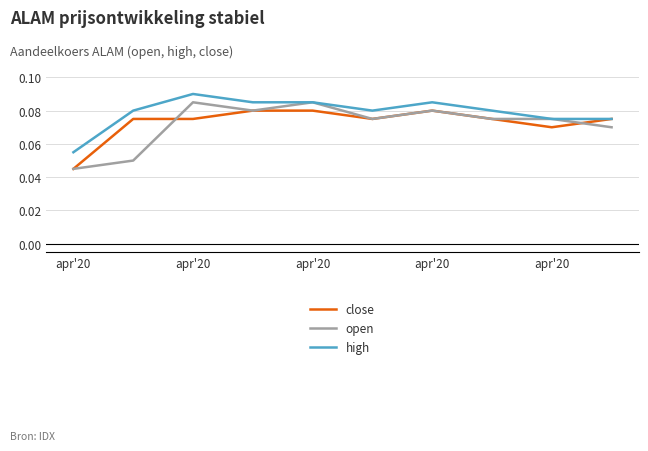

Which series has the widest spread of values?

open